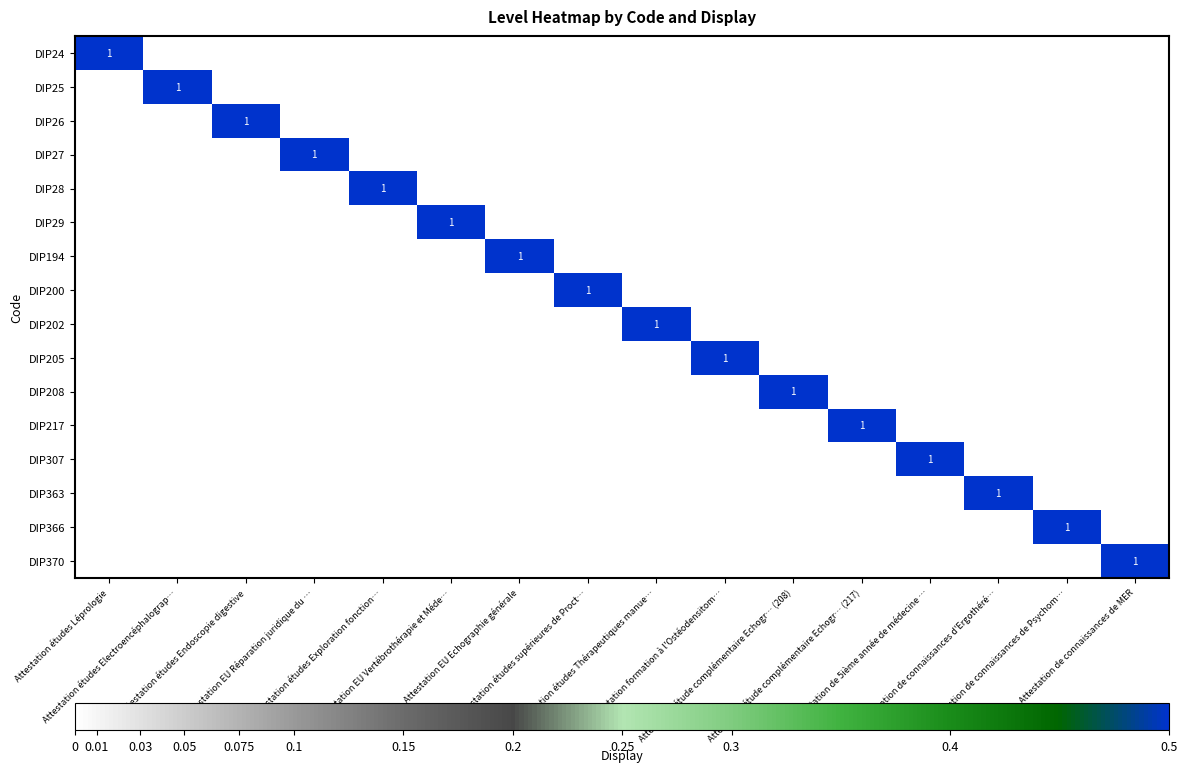

Which label corresponds to the largest value in the chart?

Attestation études Léprologie